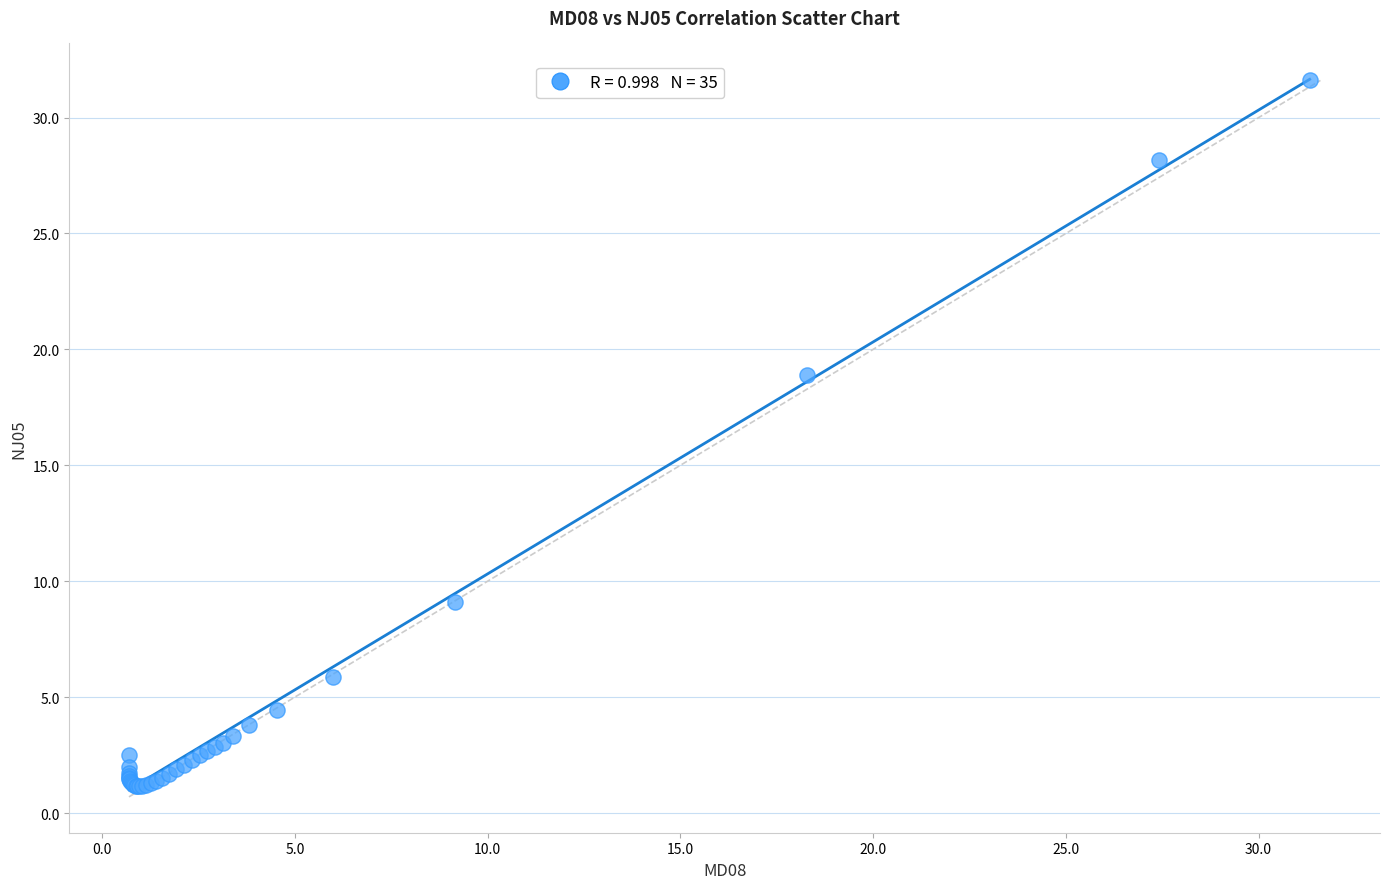

What Y value in the scatter plot is closest to 16?

18.9